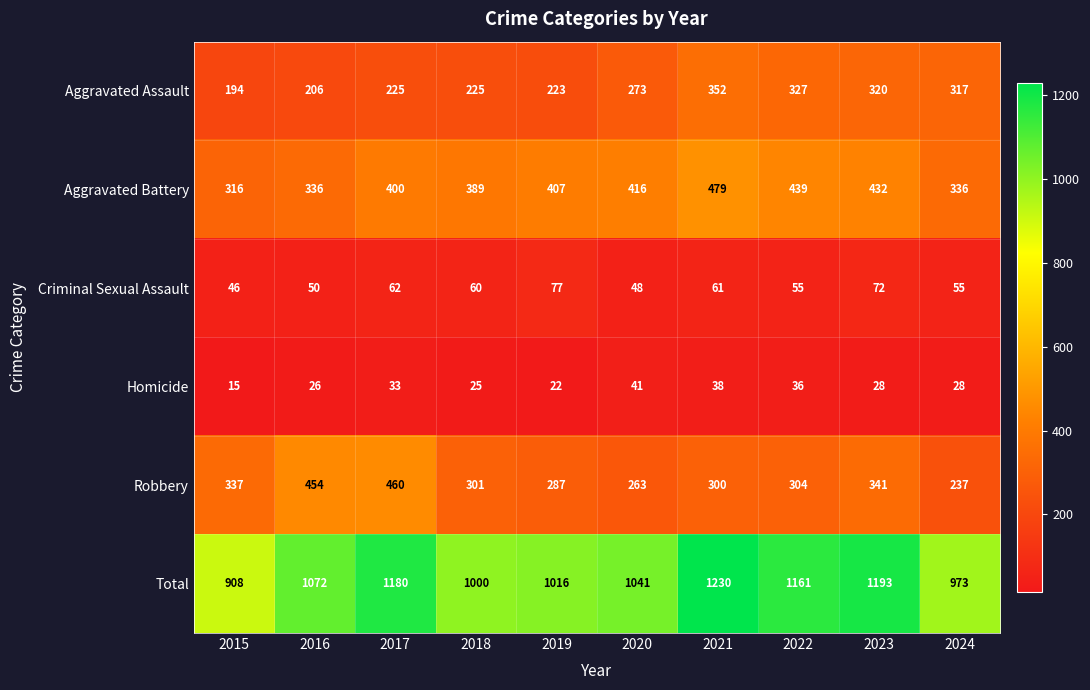

What is the approximate value of Robbery at 2018, to the nearest 10?

300